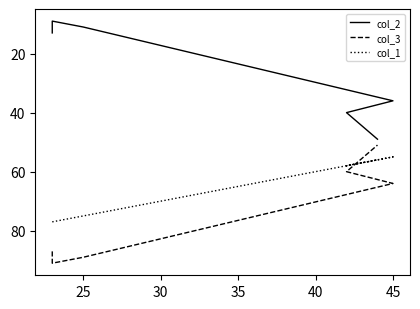

Which has a higher value, 30 or 20?

20